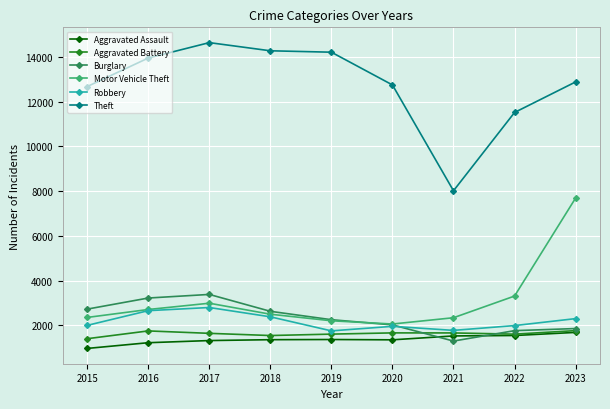

What is the total value across all series at 2019?

23371